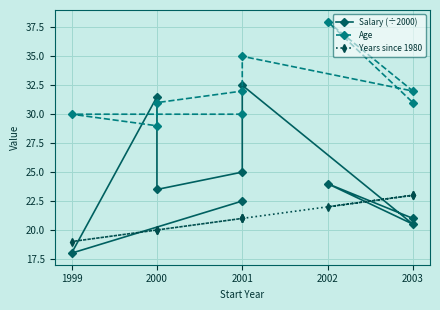

What is the greatest value displayed?

38.0